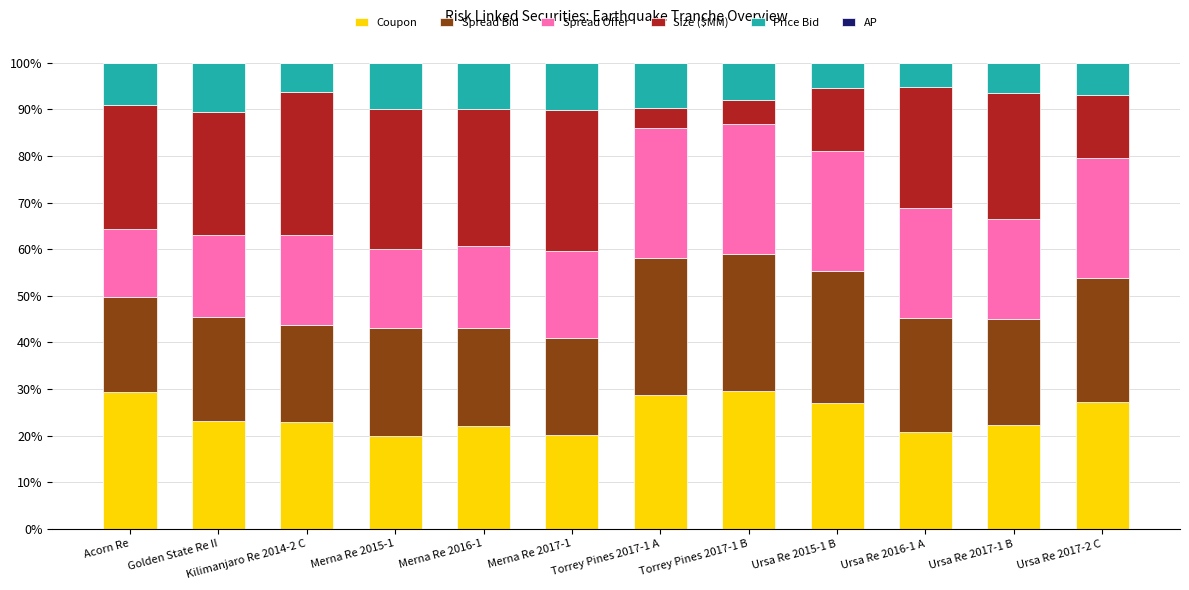

Are the bars horizontal?

No